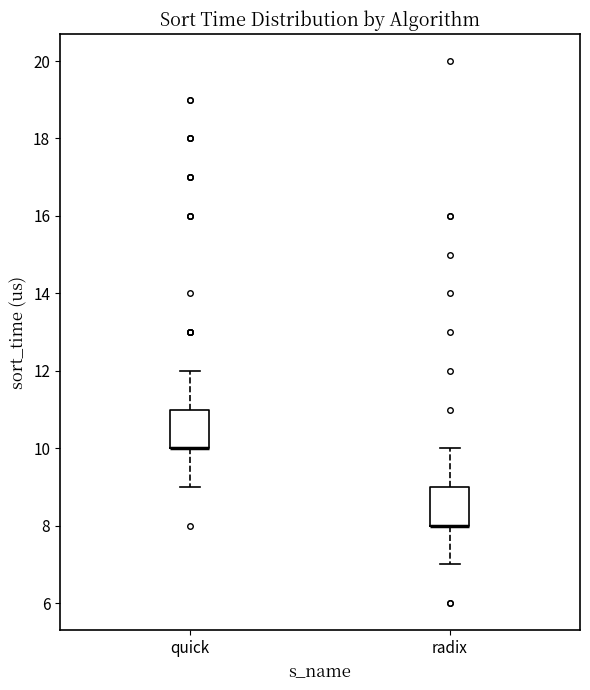

Reading left to right, read every box against the y-axis: the position of its median line, the range the box covers, and the ends of its whiskers. The values are not printed on the chart, so give them approximately, as read against the axis.

quick: median 10 (drawn on the box's lower edge), box 10 to 11, whiskers 9 to 12
radix: median 8 (drawn on the box's lower edge), box 8 to 9, whiskers 7 to 10